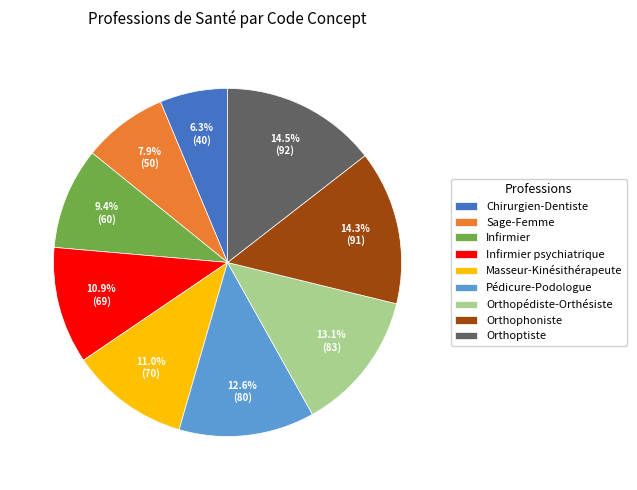

How many segments does this pie chart have?

9